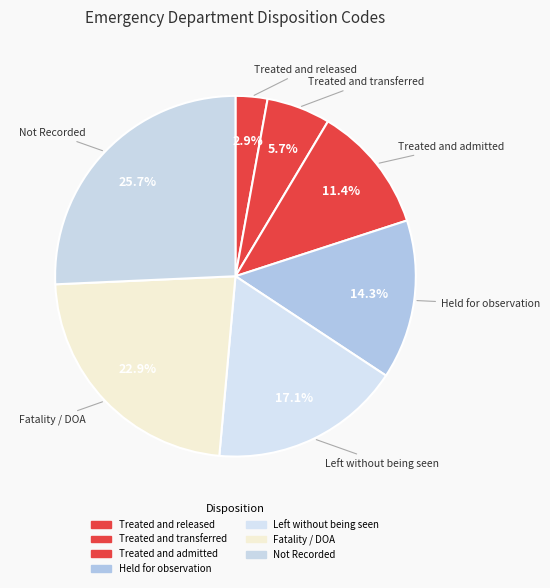

Count the number of slices in the pie.

7